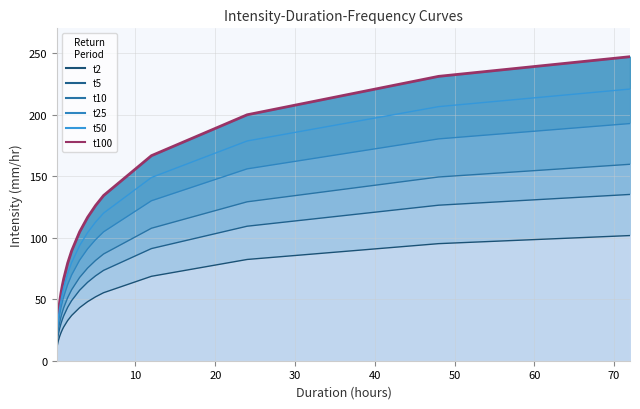

Rank the series by their maximum value, from lowest to highest.

t2, t5, t10, t25, t50, t100